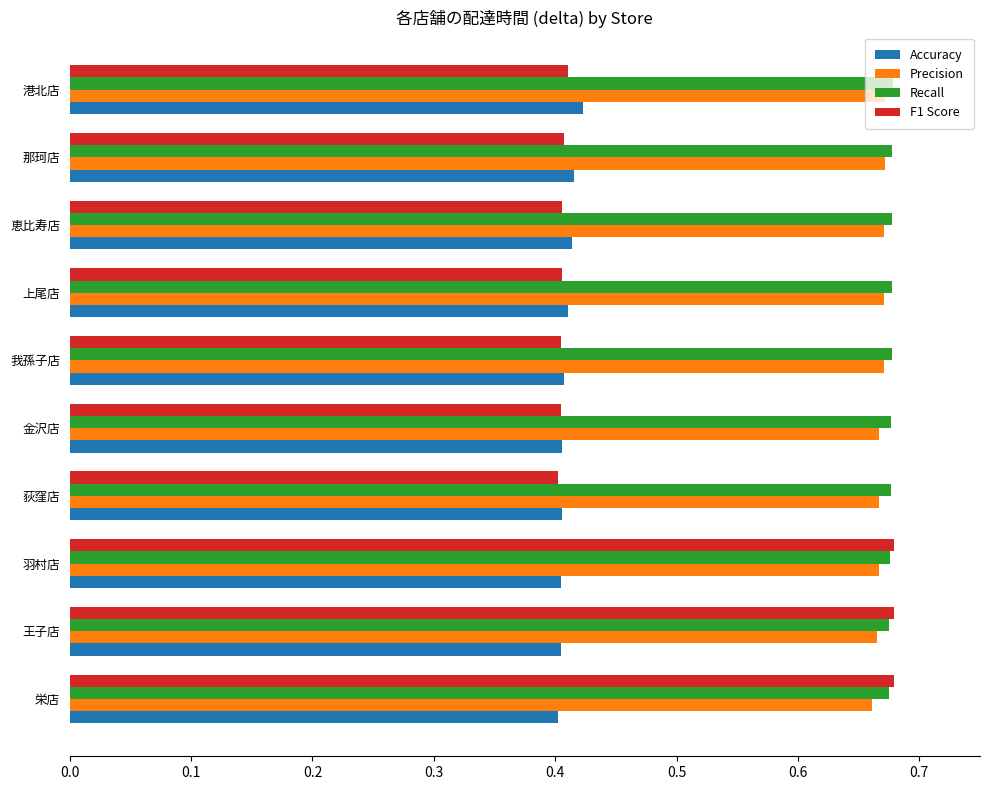

Which series has the largest range (max minus min)?

F1 Score